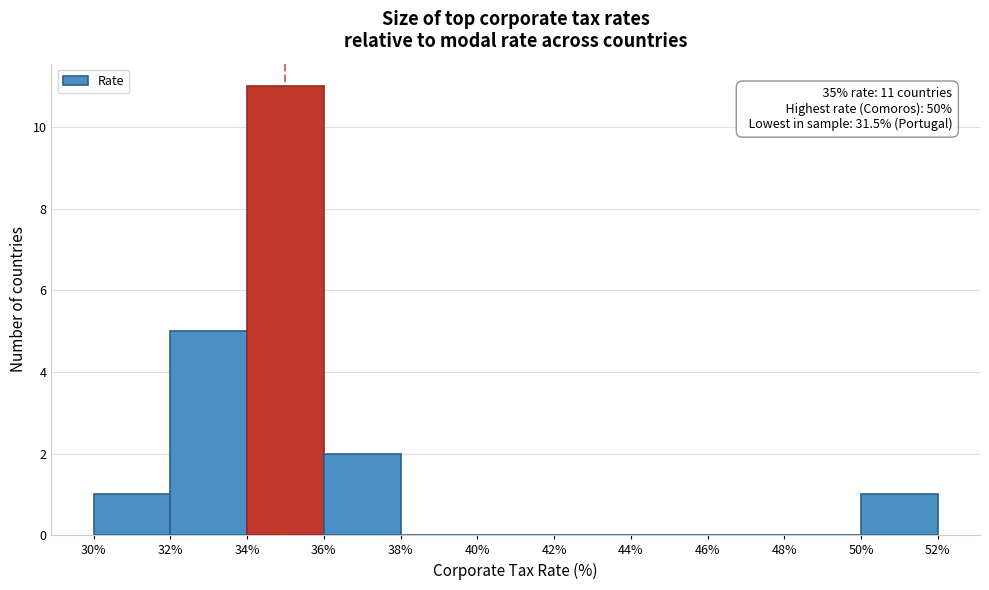

Over which range of the x-axis is the bar tallest?

34% to 36%